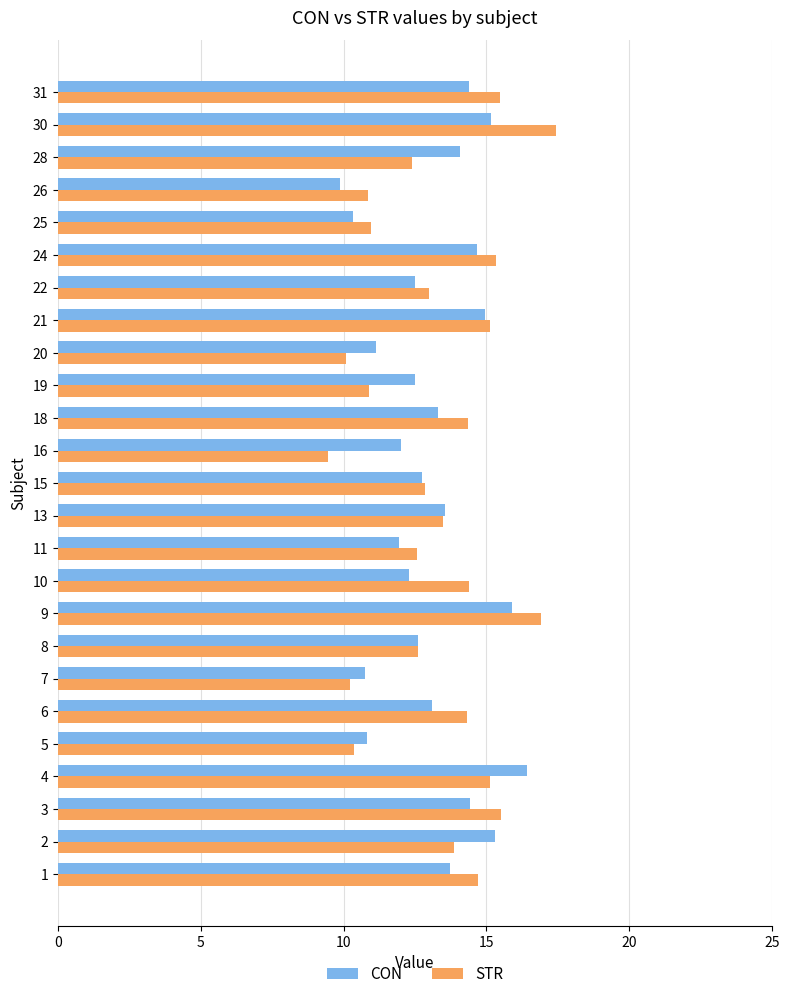

What is the difference between the maximum and minimum values in the CON series?

6.5